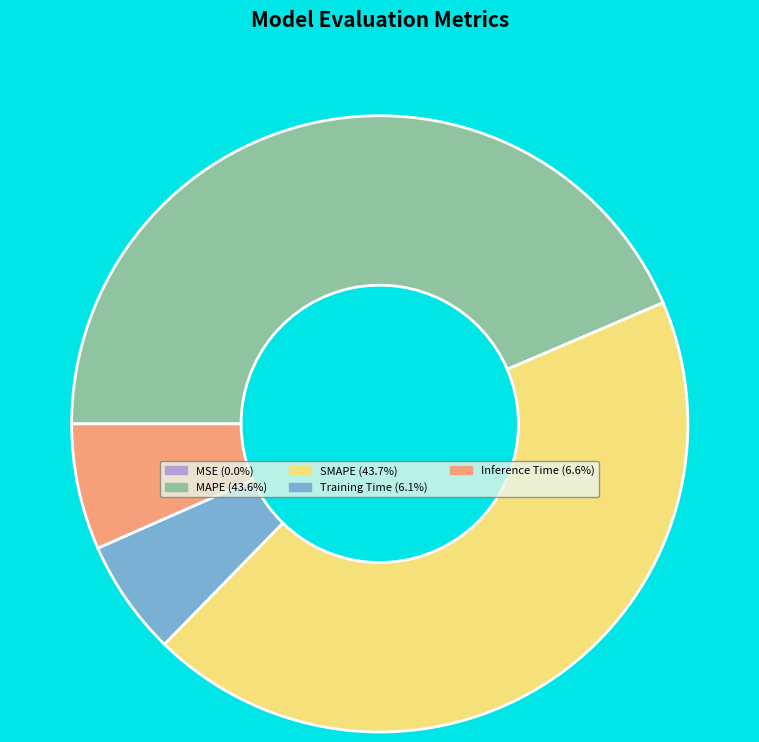

Is the sum of MAPE (43.6%) and SMAPE (43.7%) greater than half?

Yes